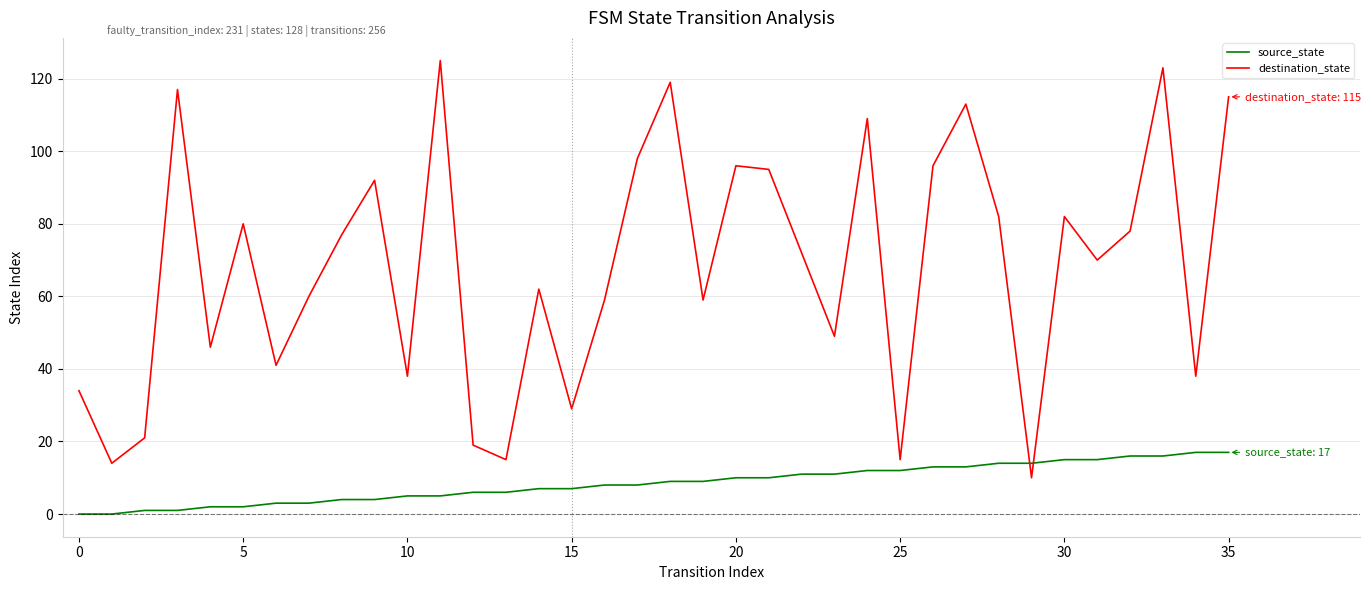

Rank the series by their average value, from lowest to highest.

source_state, destination_state